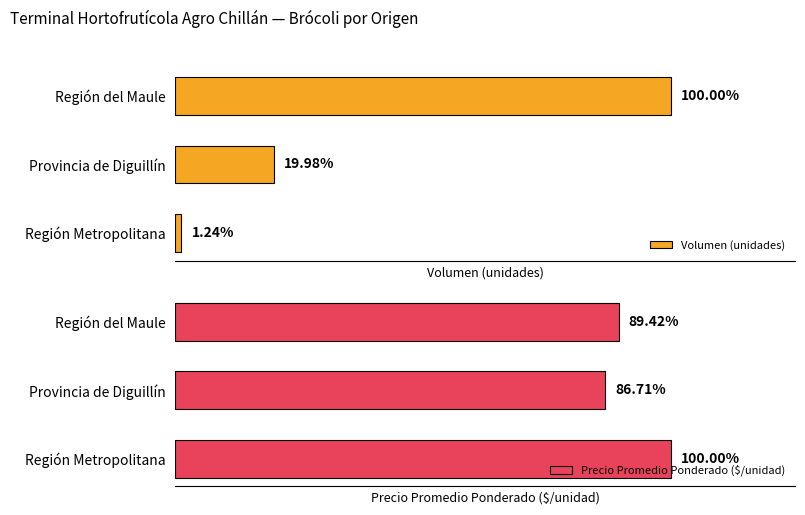

Is the value of Volumen (unidades) at Provincia de Diguillín greater than the value of Precio Promedio Ponderado ($/unidad) at Región Metropolitana?

Yes